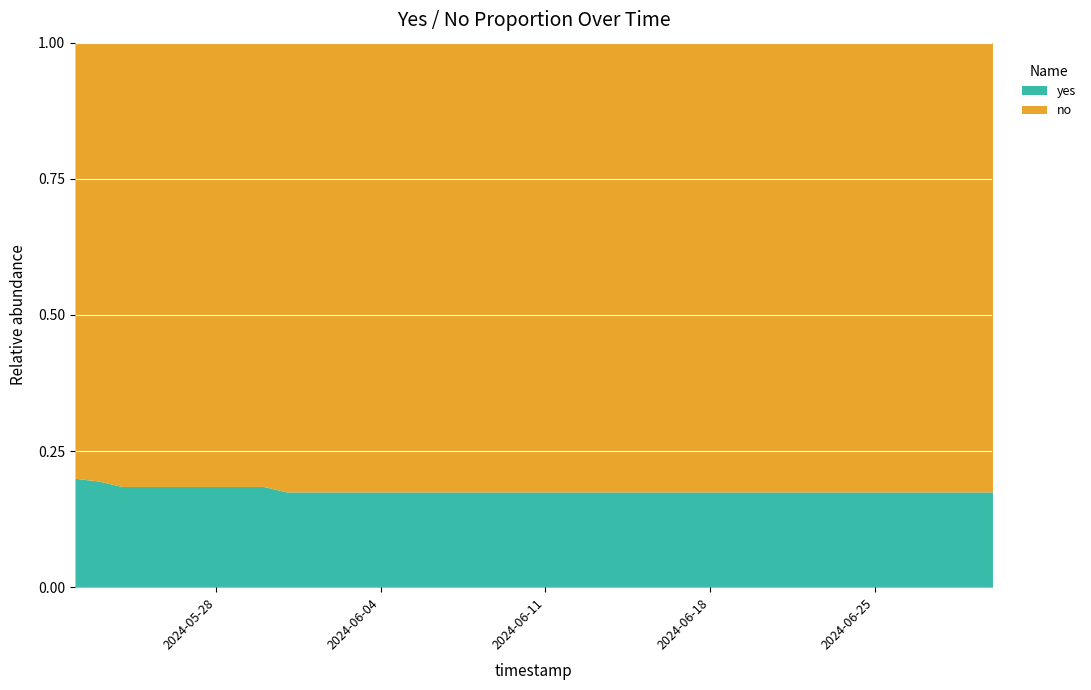

Reading left to right, list all the values displayed in this chart.

yes: 0.2	0.2	0.2	0.2	0.2	0.2	0.2	0.2	0.2	0.2	0.2	0.2	0.2	0.2	0.2	0.2	0.2	0.2	0.2	0.2	0.2	0.2	0.2	0.2	0.2	0.2	0.2	0.2	0.2	0.2	0.2	0.2	0.2	0.2	0.2	0.2	0.2	0.2	0.2	0.2
no: 0.8	0.8	0.8	0.8	0.8	0.8	0.8	0.8	0.8	0.8	0.8	0.8	0.8	0.8	0.8	0.8	0.8	0.8	0.8	0.8	0.8	0.8	0.8	0.8	0.8	0.8	0.8	0.8	0.8	0.8	0.8	0.8	0.8	0.8	0.8	0.8	0.8	0.8	0.8	0.8